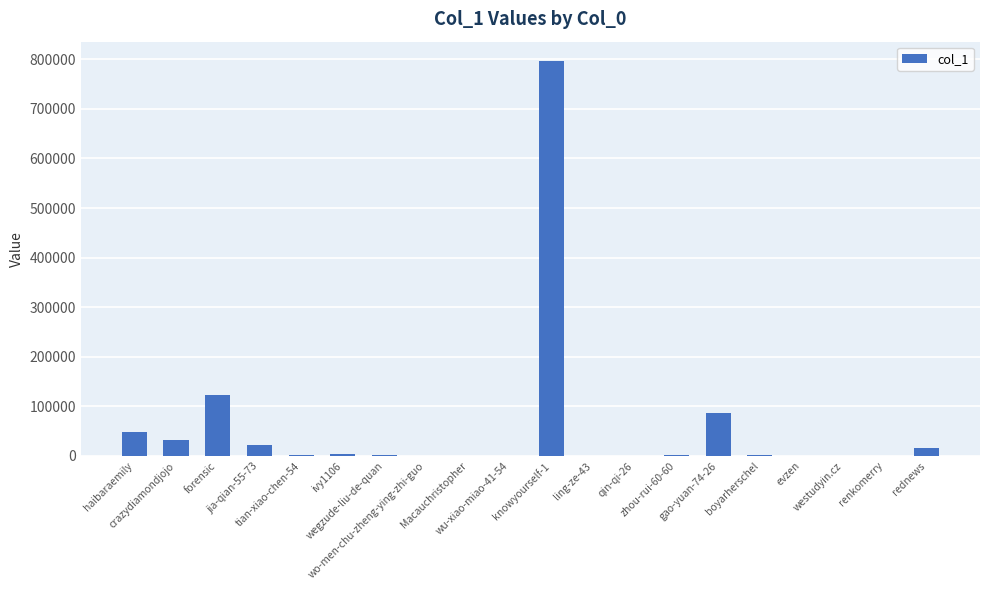

What is the maximum value shown in the chart?

795802